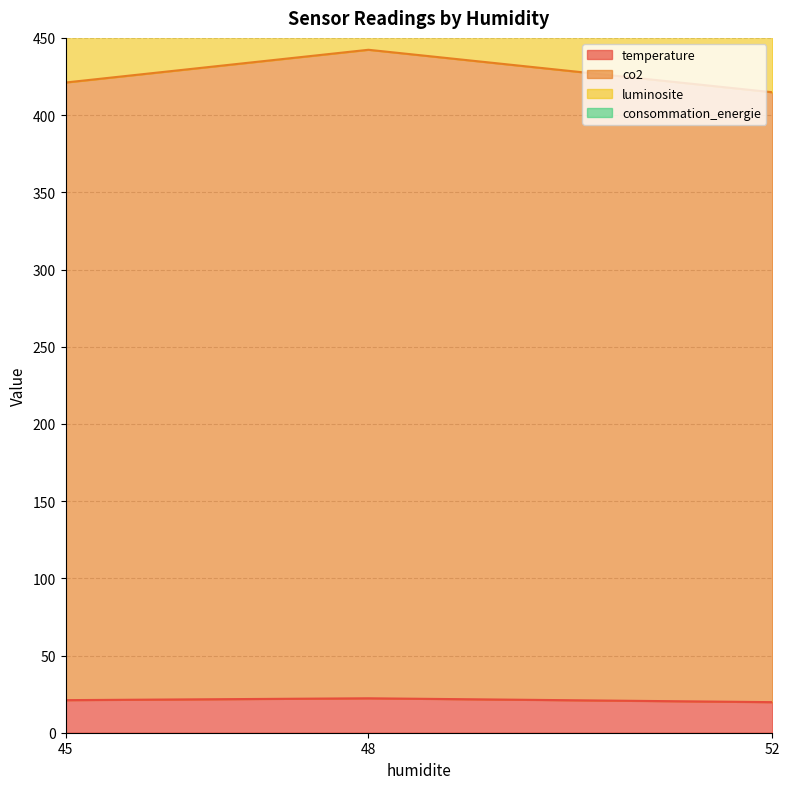

The co2 series shows 414.8 at 52. True or false?

True